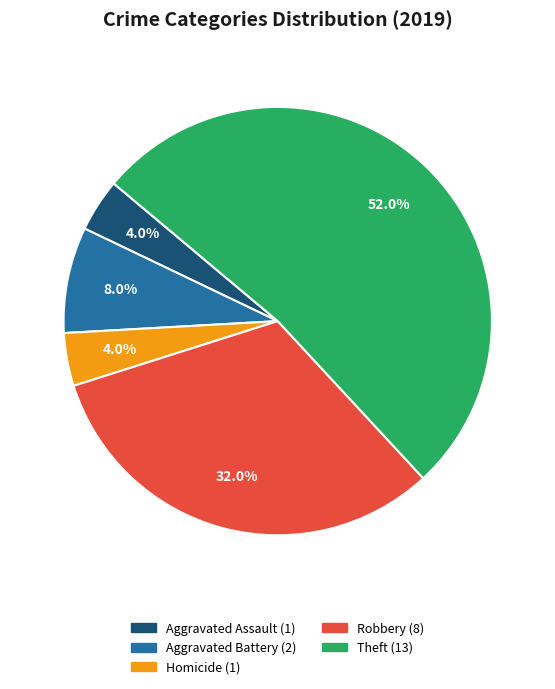

Is there any slice that represents more than half of the pie?

Yes